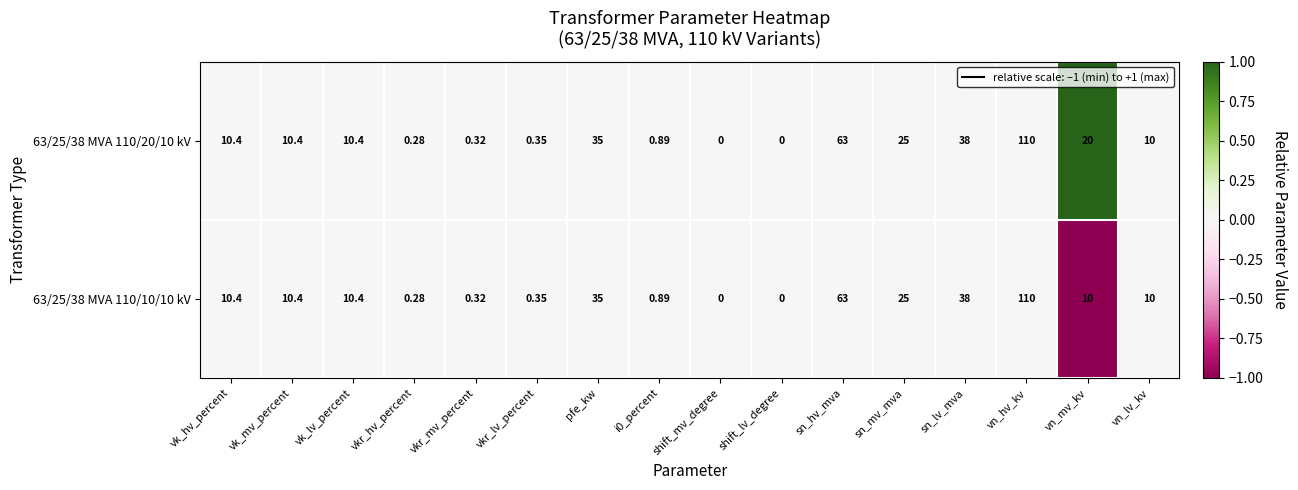

Is the value of 63/25/38 MVA 110/10/10 kV at shift_lv_degree greater than the value of 63/25/38 MVA 110/20/10 kV at vn_hv_kv?

No